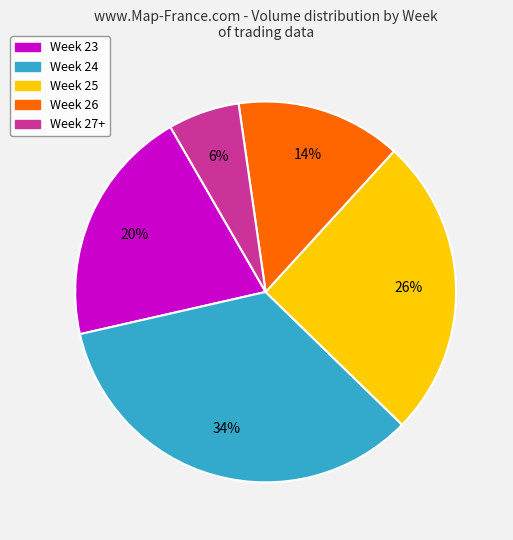

Which slice is the smallest?

Week 27+